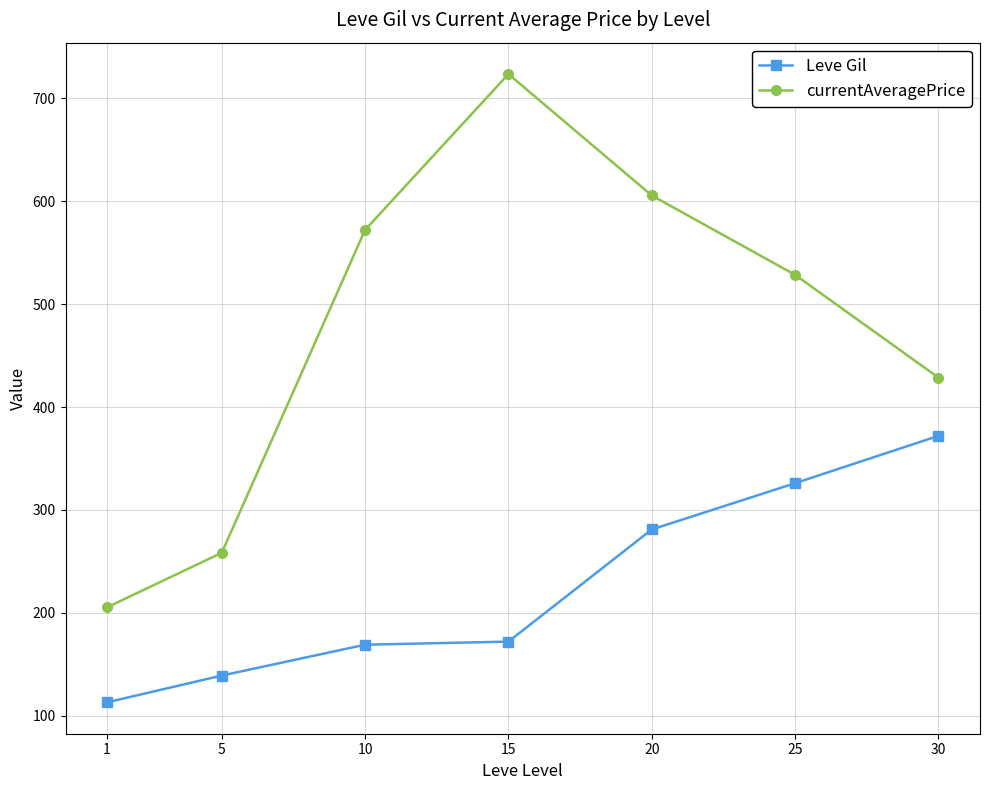

Count the number of data series in this chart.

2